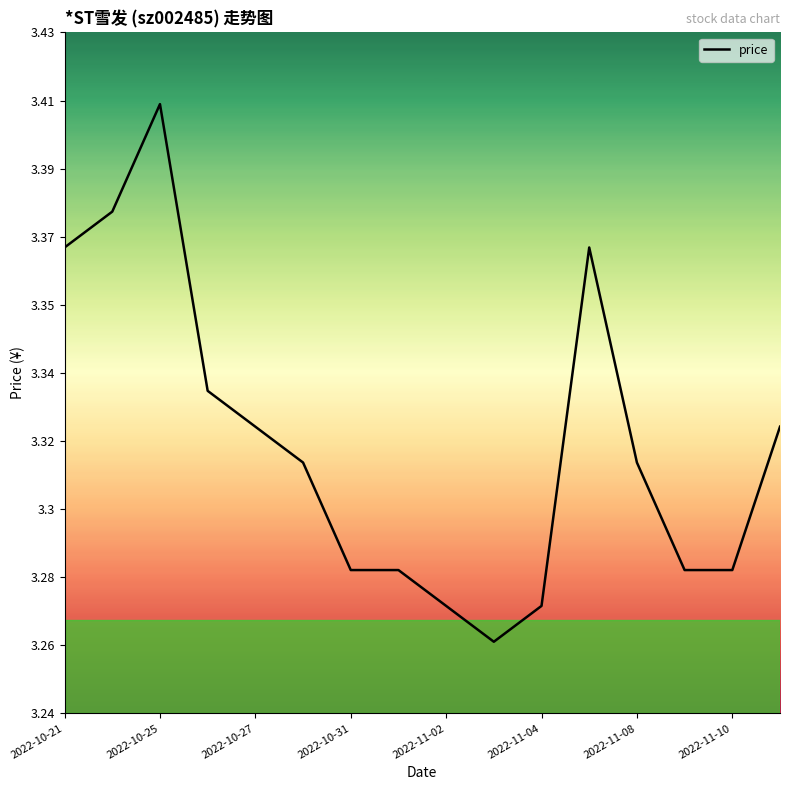

Does the chart have visible grid lines?

No